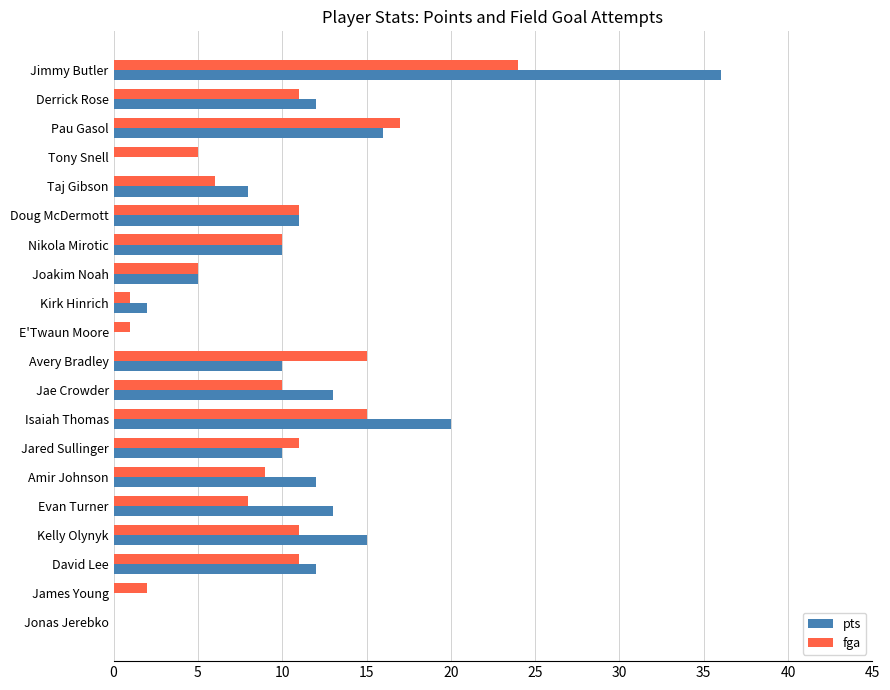

What is the sum of all fga values?

183